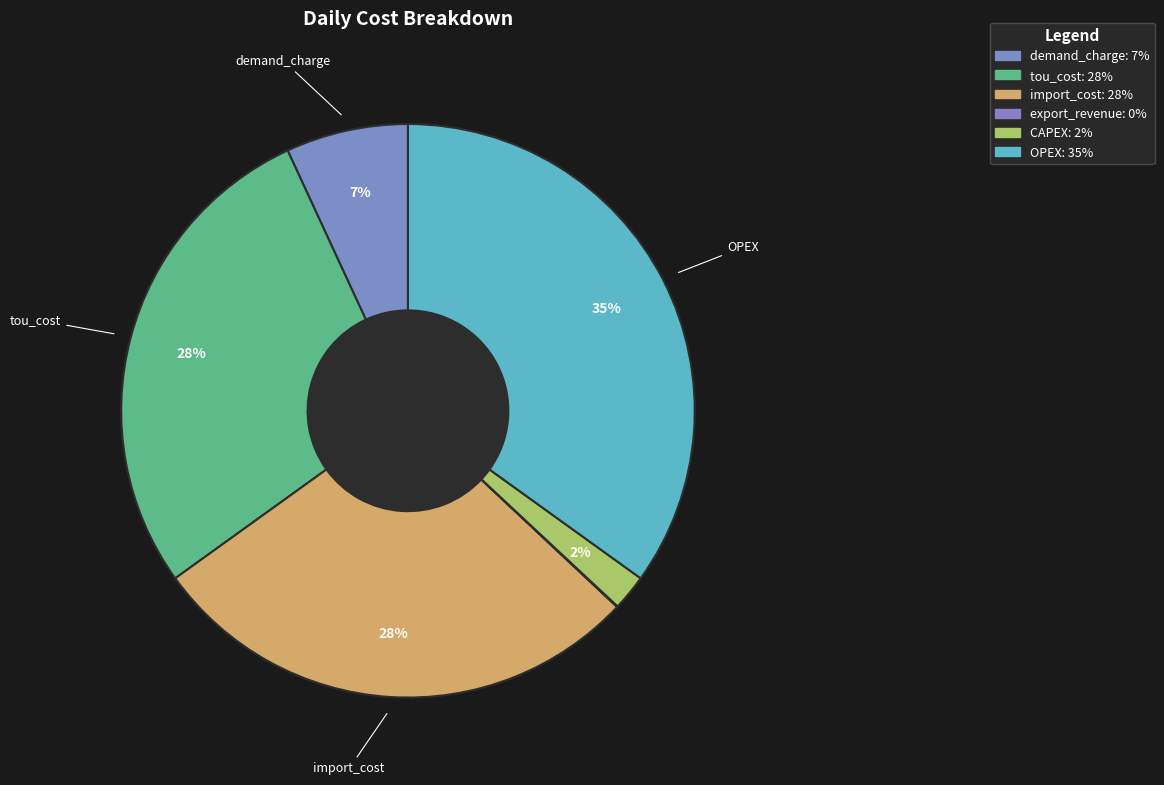

Rank the categories by value from lowest to highest.

export_revenue, CAPEX, demand_charge, tou_cost, import_cost, OPEX